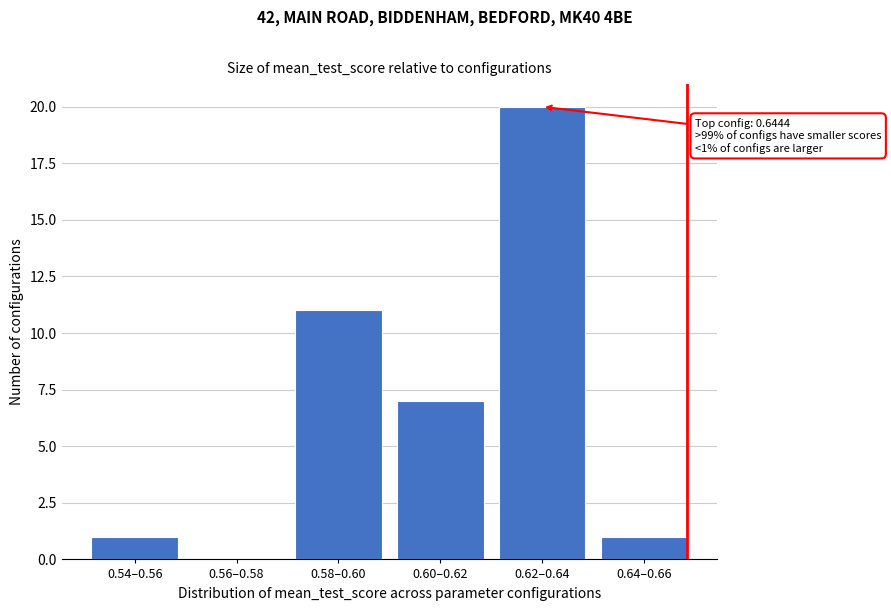

Reading left to right, what are all the values shown in this chart?

0.54–0.56=1	0.56–0.58=0	0.58–0.60=11	0.60–0.62=7	0.62–0.64=20	0.64–0.66=1